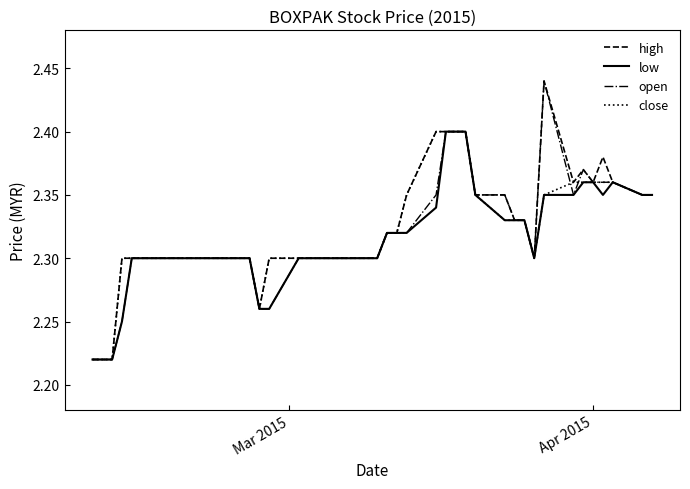

What are all the series names shown in the legend?

high, low, open, close